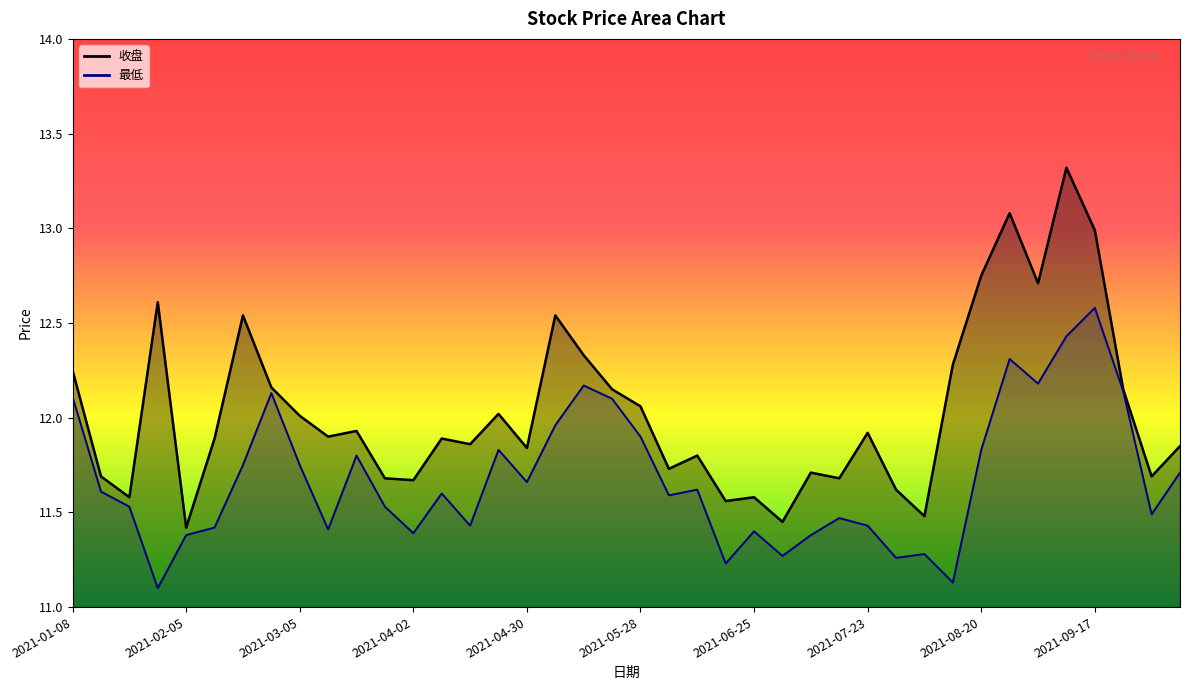

List the series in order of their peak value, lowest first.

最低, 收盘